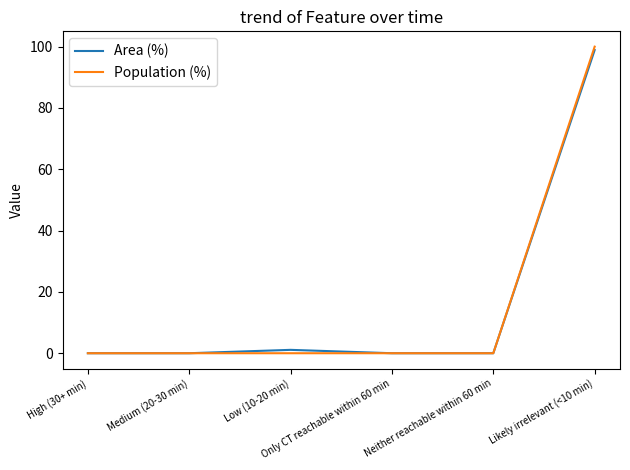

Which series has the widest spread of values?

Population (%)